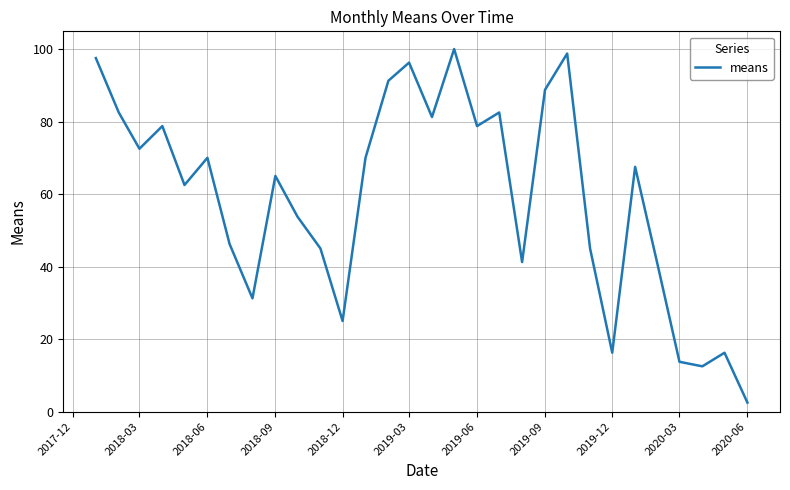

What is the difference between the maximum and minimum values?

97.5